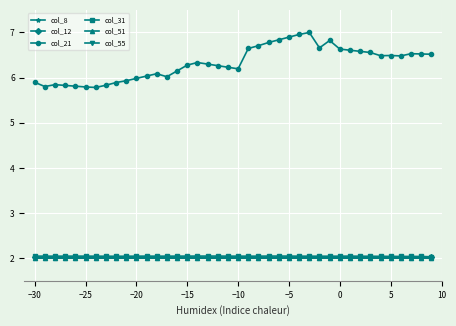

Which series has the largest total across all categories?

col_21